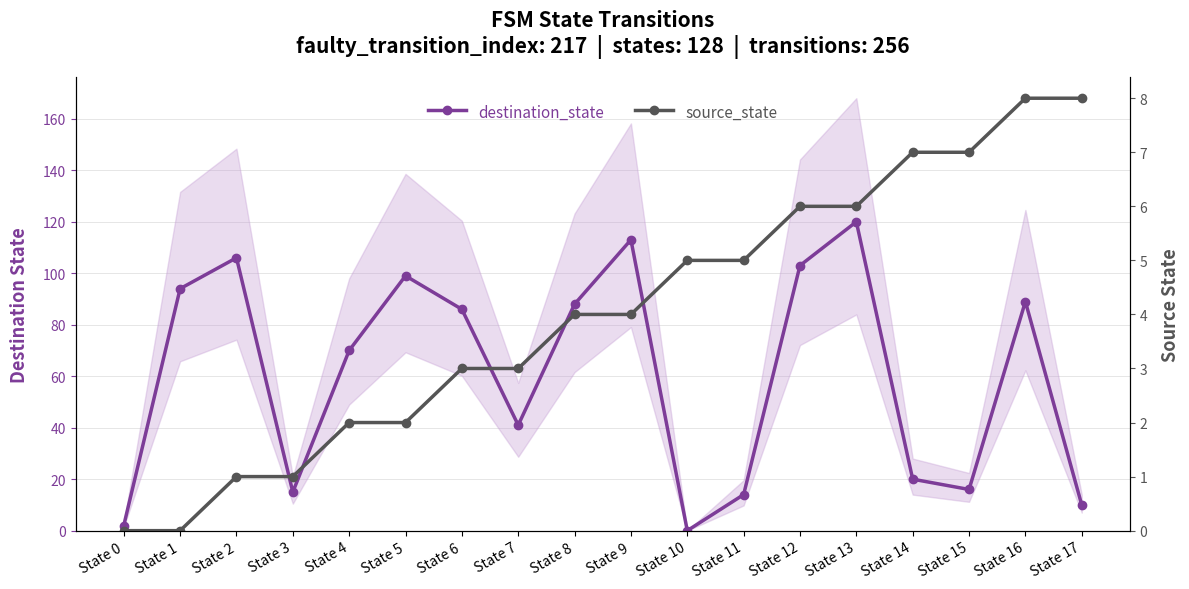

Is it true that destination_state equals 9 at State 14?

False